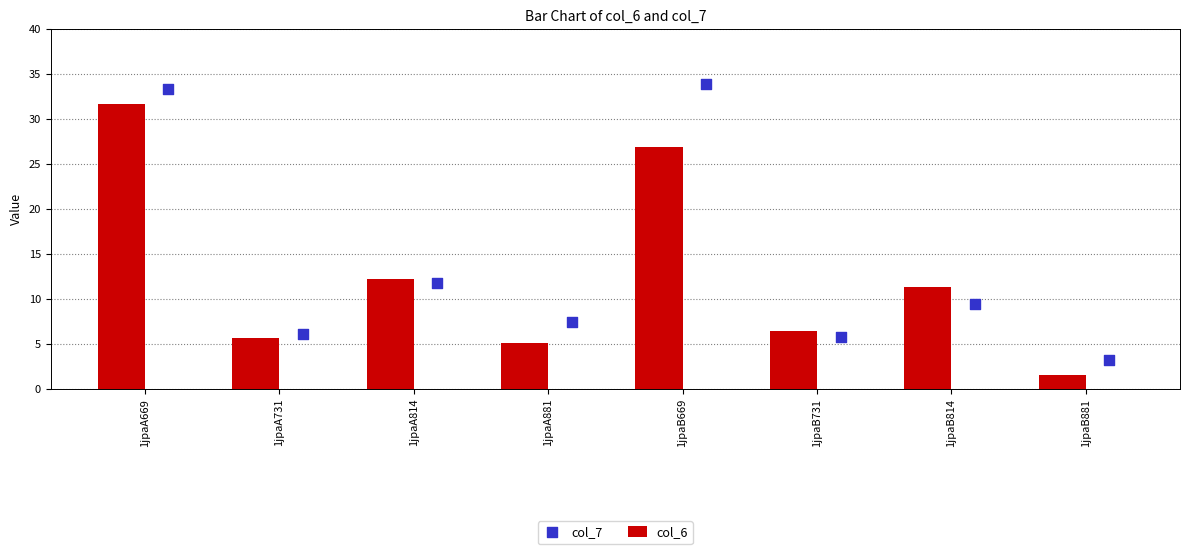

Which series has the largest total across all categories?

col_7